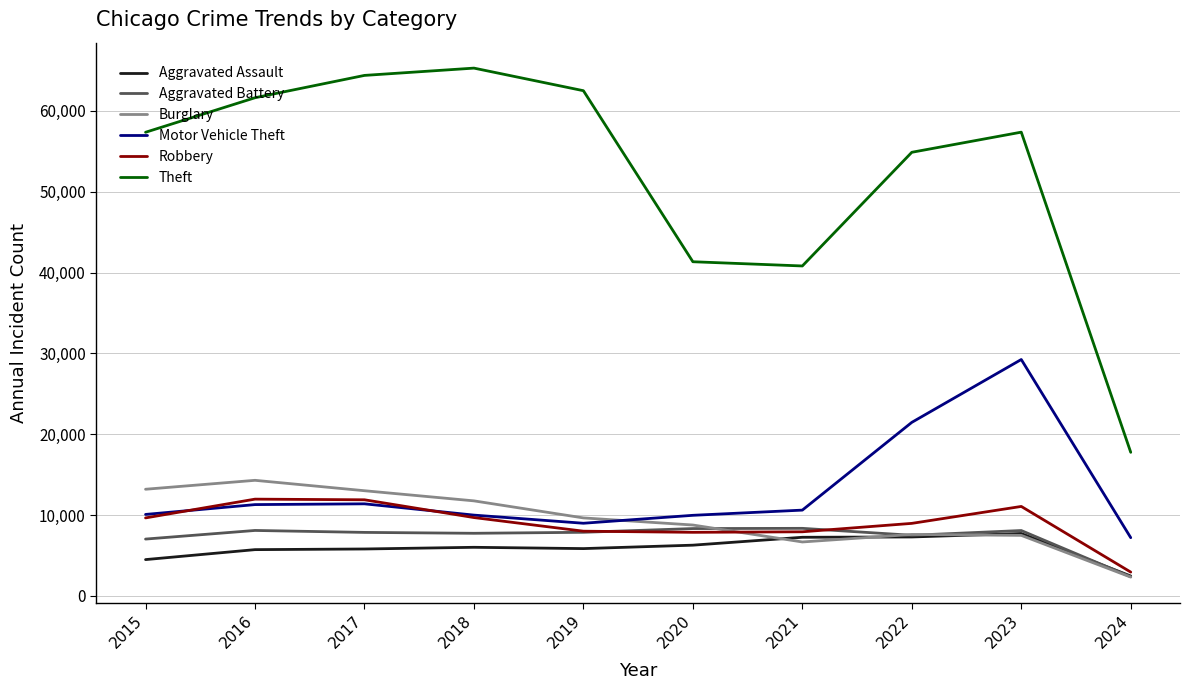

What is the minimum value for Robbery?

2933